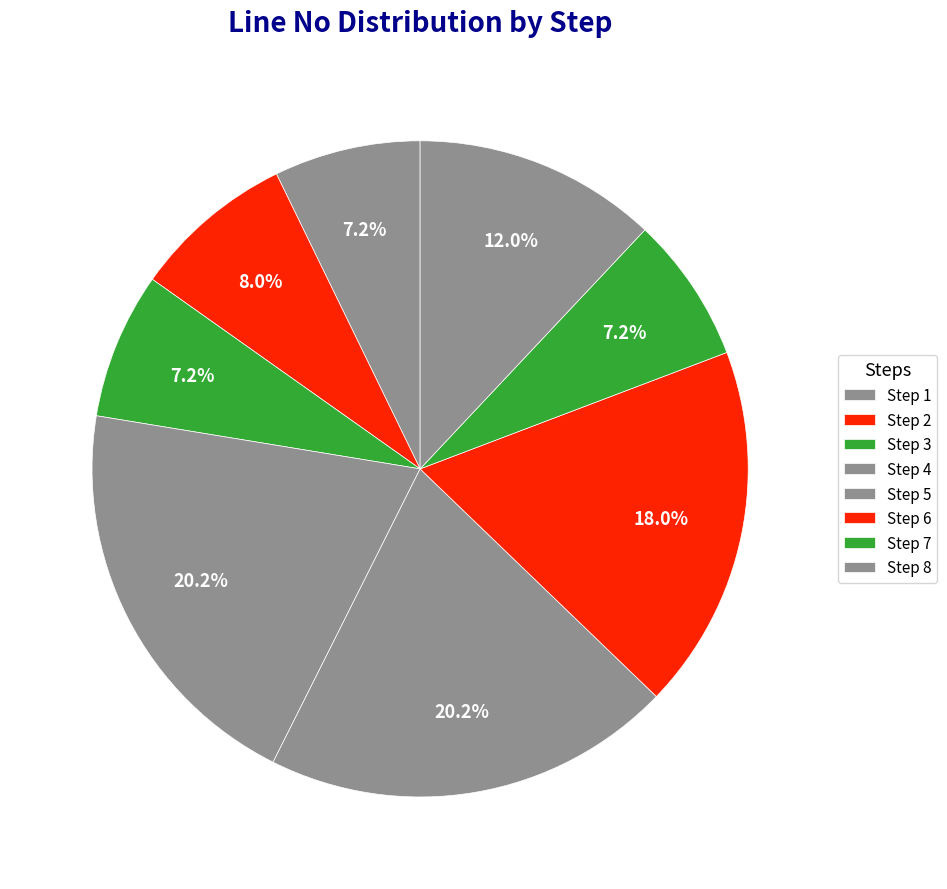

The Step 1 slice represents 17% of the pie. True or false?

False